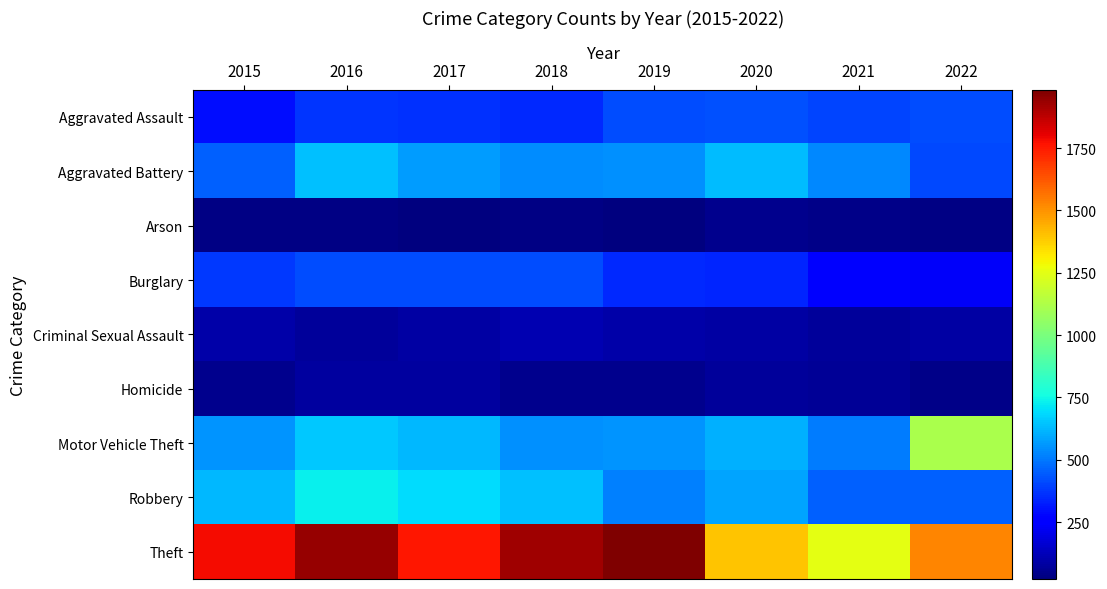

Count the number of data series in this chart.

9